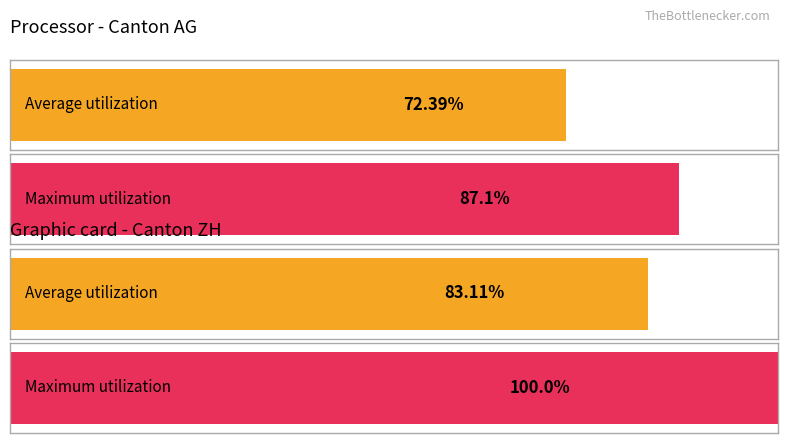

How many bars are there in each group?

2